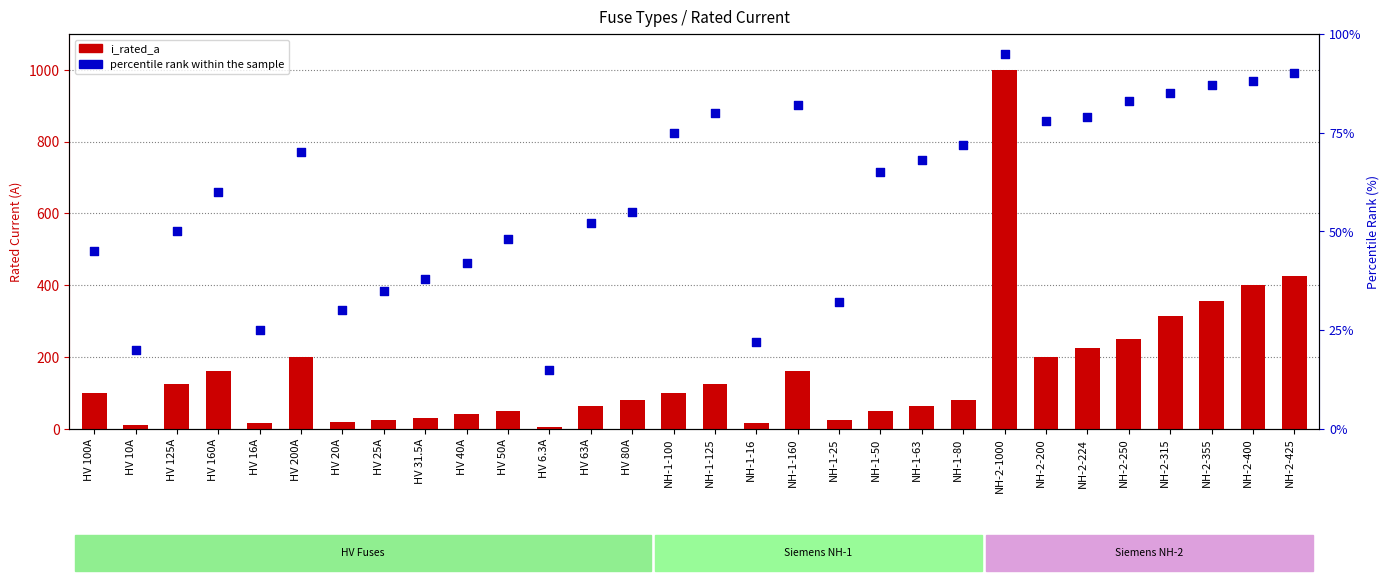

What is the total value across all series at NH-1-63?

131.0